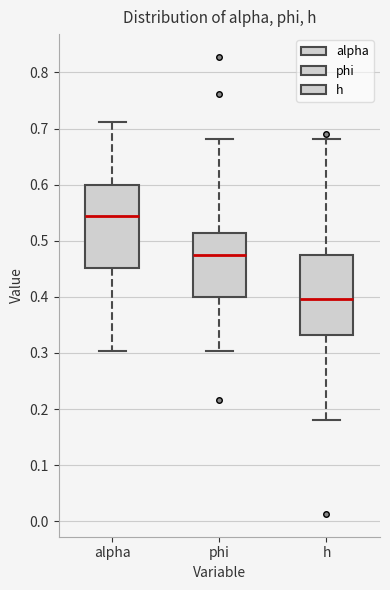

Reading left to right, read every box against the y-axis: the position of its median line, the range the box covers, and the ends of its whiskers. The values are not printed on the chart, so give them approximately, as read against the axis.

alpha: median 0.54, box 0.45 to 0.60, whiskers 0.30 to 0.71
phi: median 0.48, box 0.40 to 0.51, whiskers 0.30 to 0.68
h: median 0.40, box 0.33 to 0.47, whiskers 0.18 to 0.68